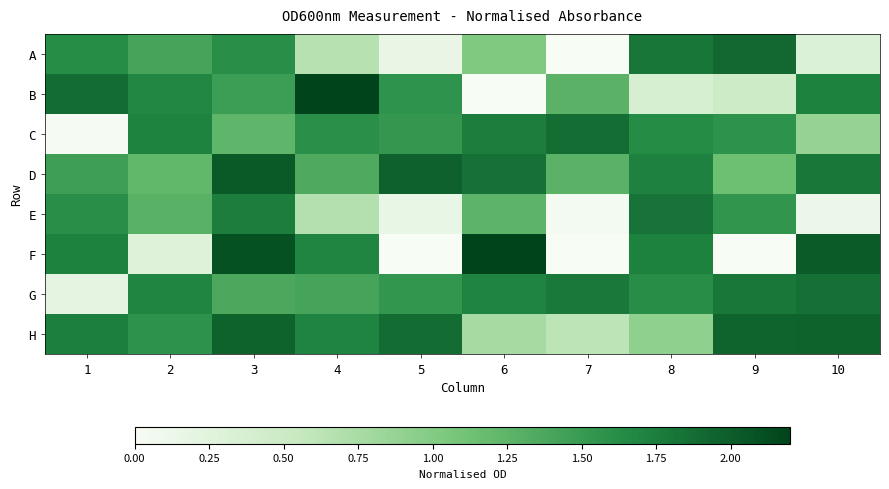

At how many categories does at least one series exceed 1?

10